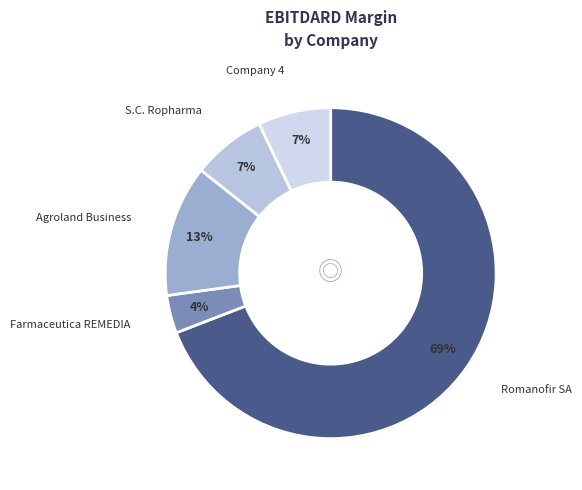

How many slices are in this pie chart?

5